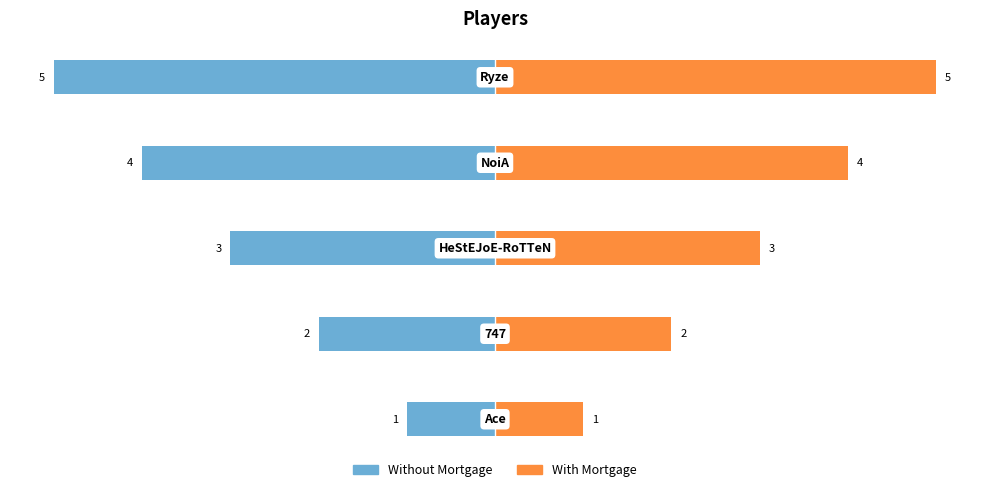

Reading left to right, list all the values displayed in this chart.

Without Mortgage: 0=-1	1=-2	2=-3	3=-4	4=-5
With Mortgage: 0=1	1=2	2=3	3=4	4=5